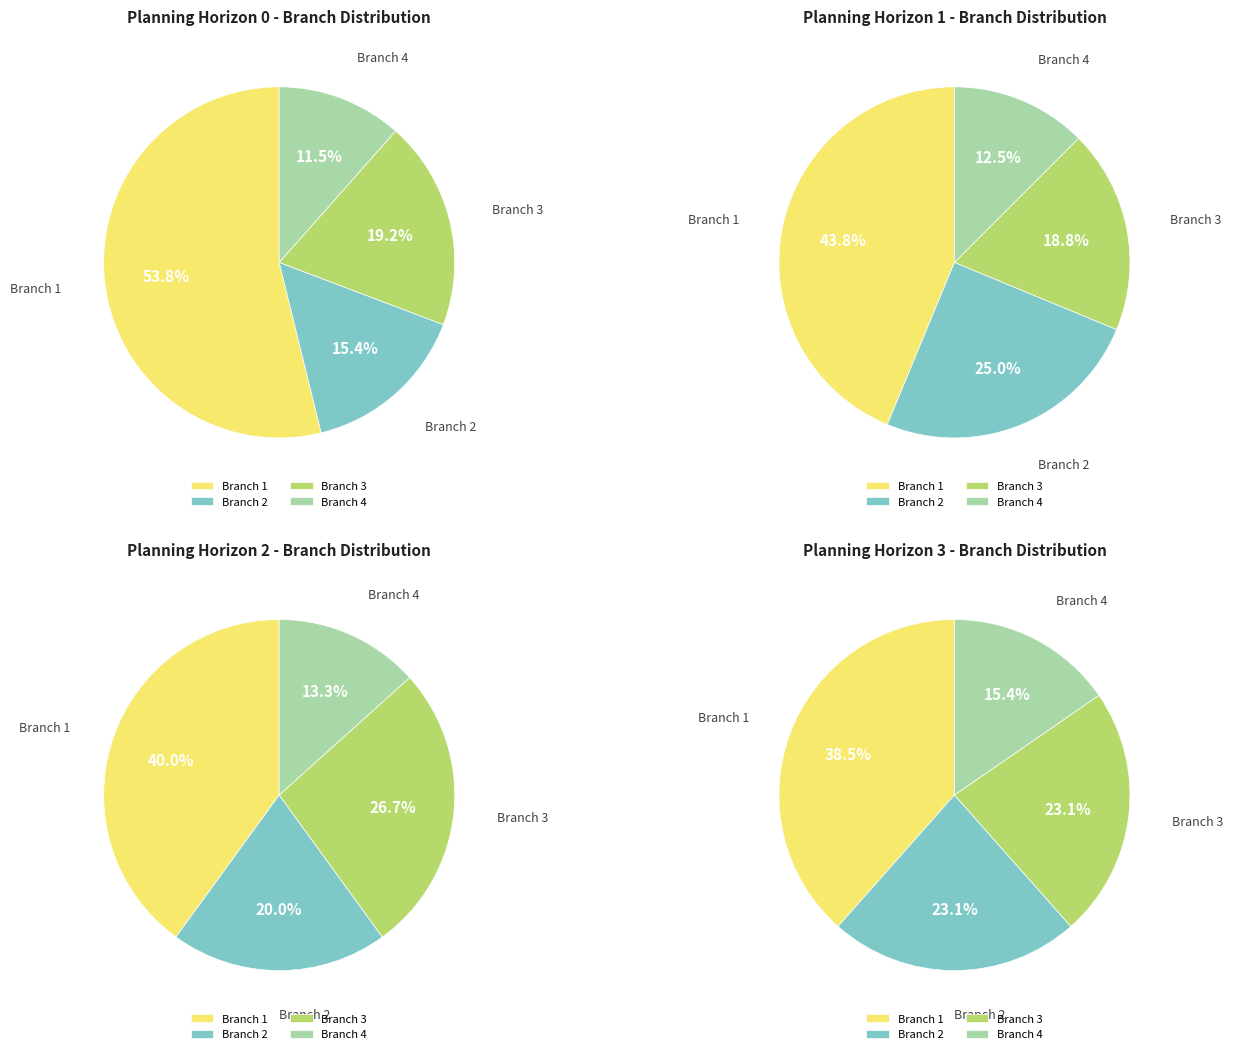

Does 0 represent more than half of the total?

Yes